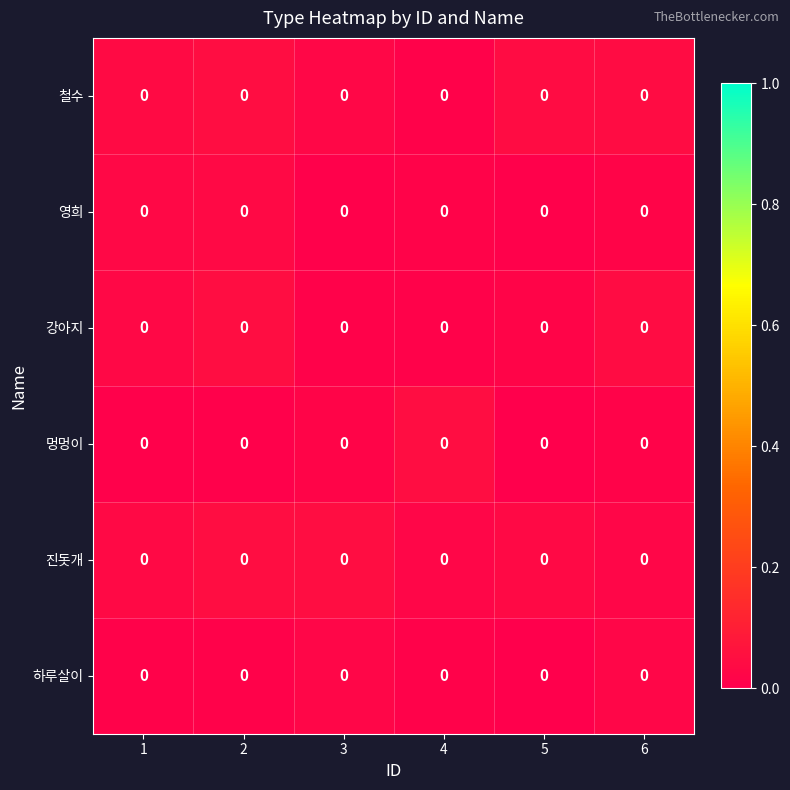

At which category is the sum across all series the highest?

2